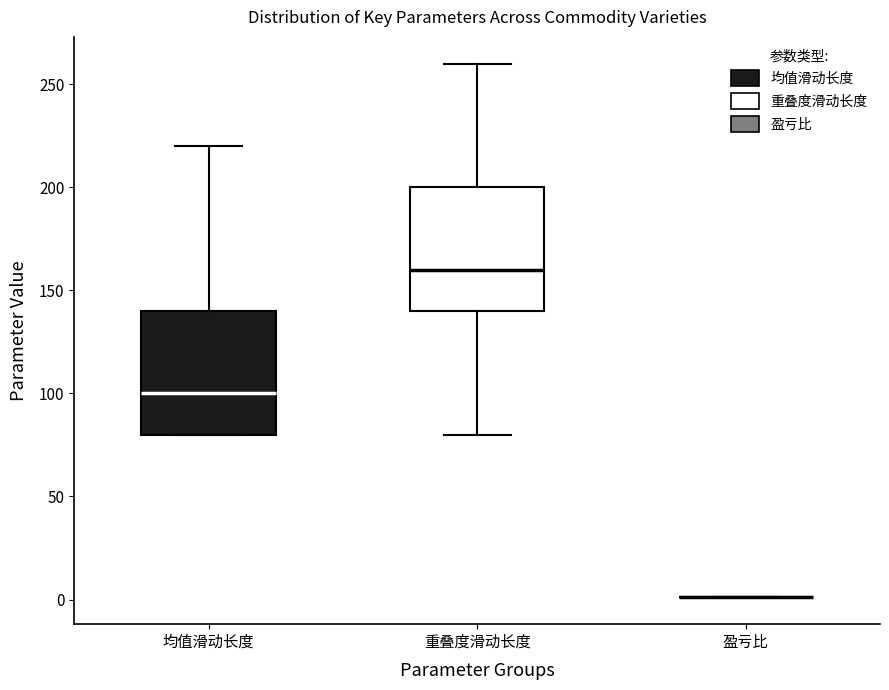

Reading left to right, transcribe this box plot: for each box, give where its median line is, the range the box spans, and where its two whiskers end, as read against the y-axis. The values are not printed on the chart, so give them approximately, as read against the axis.

均值滑动长度: median 100, box 80 to 140, whiskers 80 to 220
重叠度滑动长度: median 160, box 140 to 200, whiskers 80 to 260
盈亏比: box collapsed to a line at 0, whiskers 0 to 0